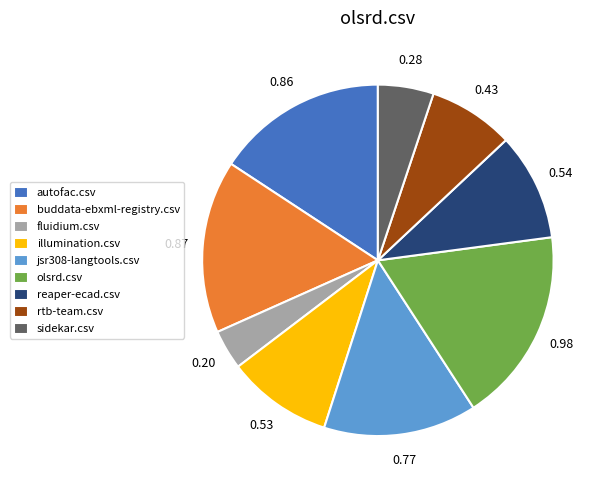

Which has a higher value, olsrd.csv or autofac.csv?

olsrd.csv